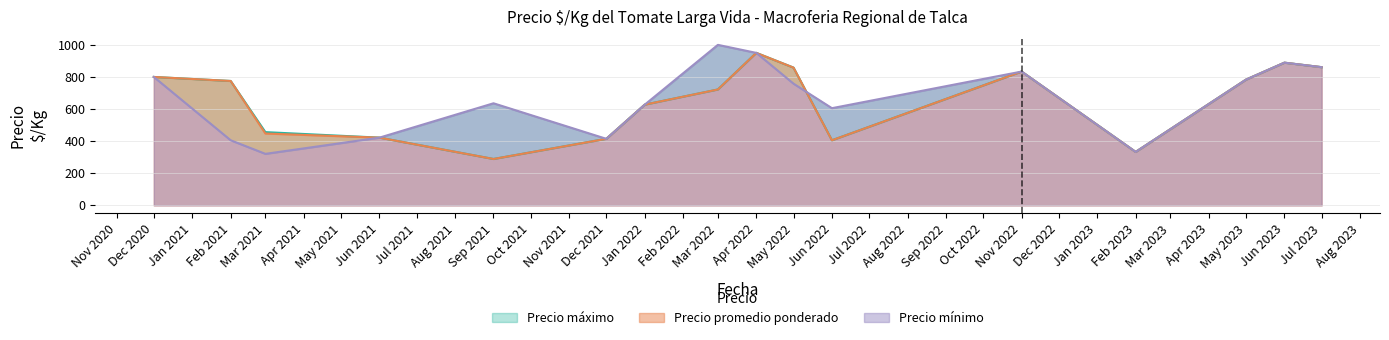

Is it true that Precio promedio ponderado equals 173.7 at Feb 2021?

False